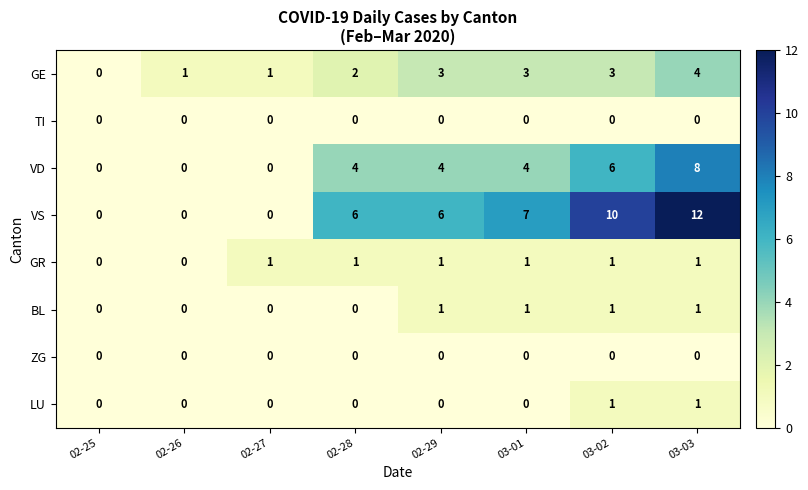

Which series has the largest total across all categories?

VS